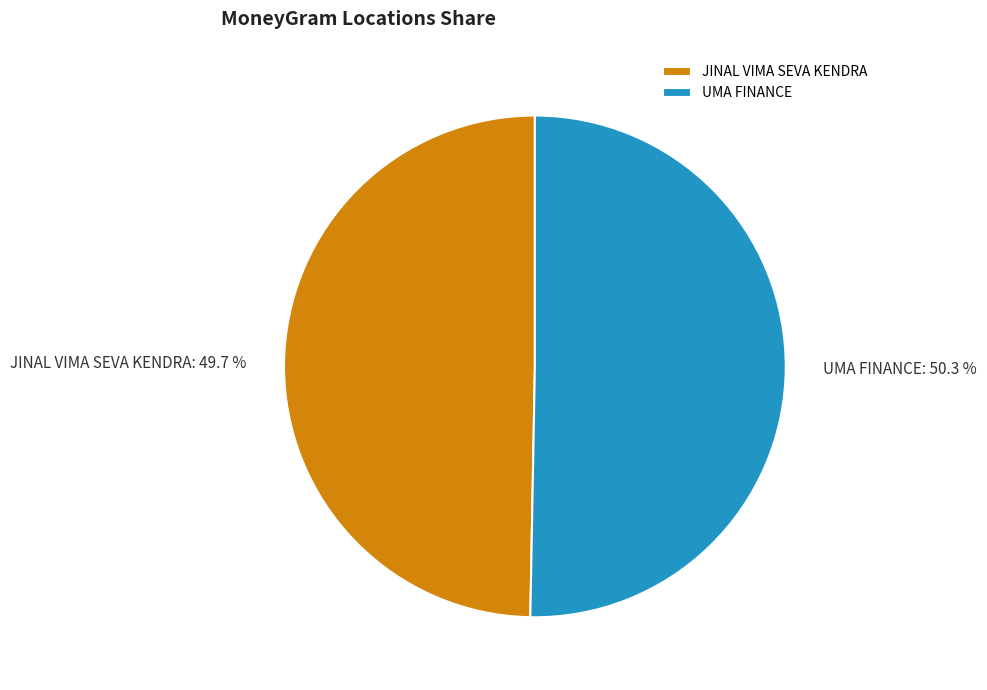

Which category accounts for the majority?

UMA FINANCE